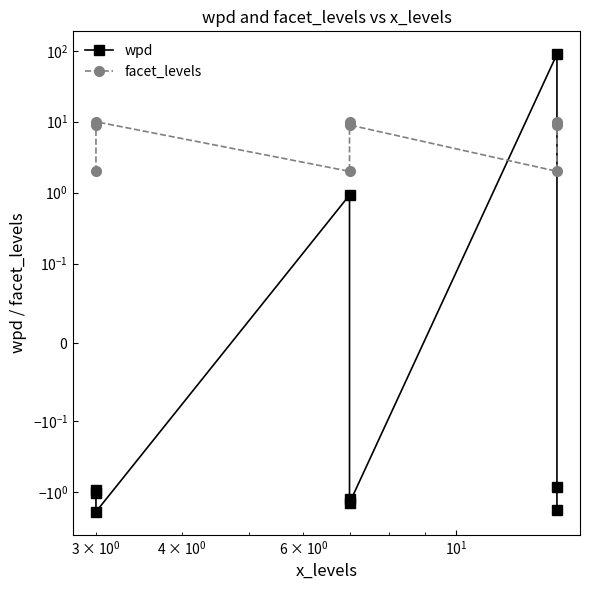

Rank the series by their average value, from highest to lowest.

wpd, facet_levels